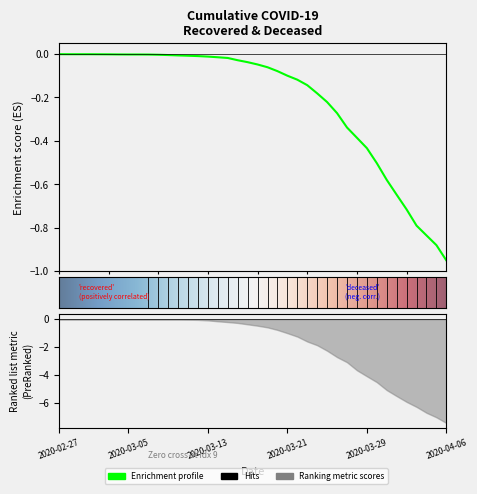

What is the minimum value shown in the chart?

-0.9